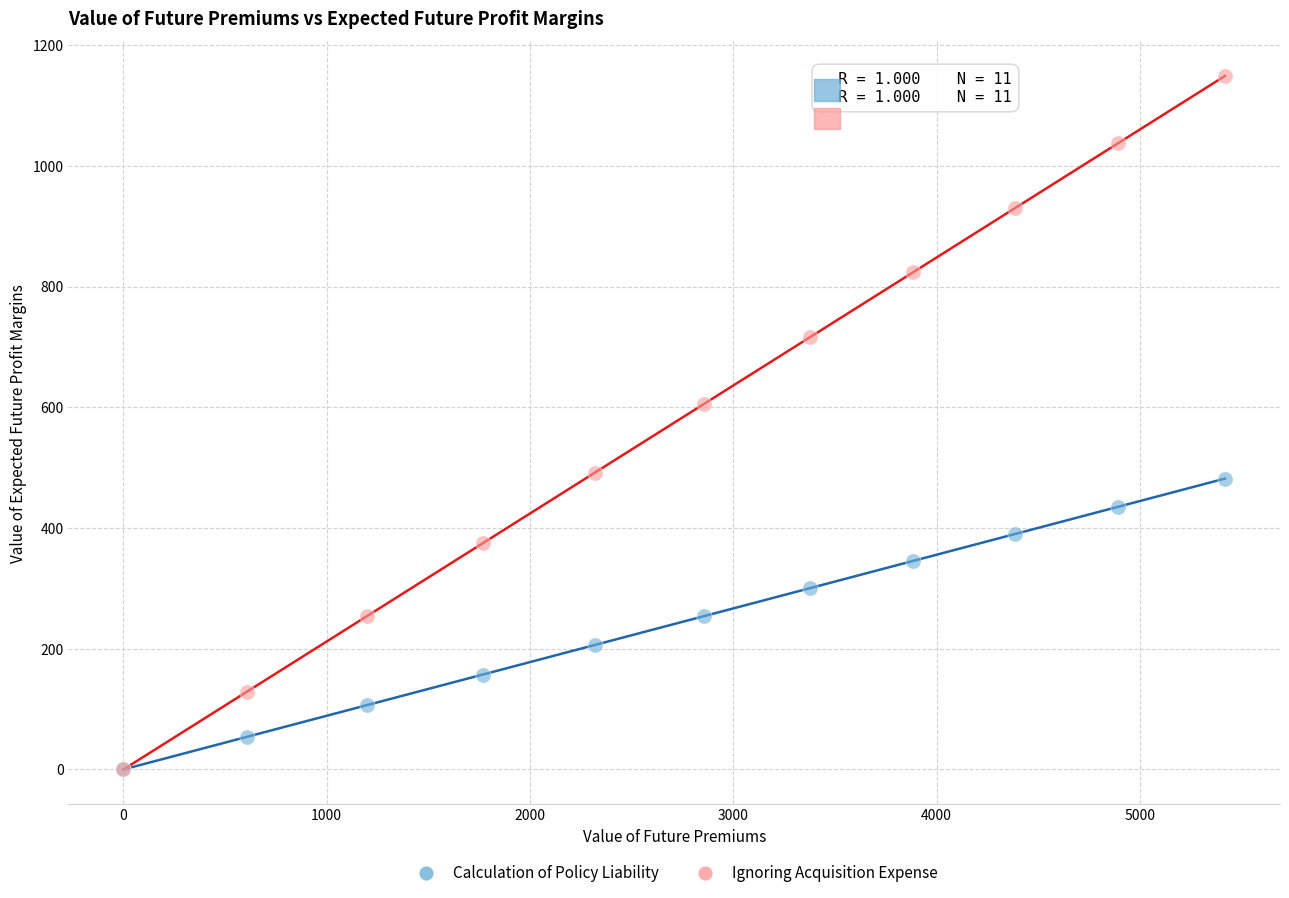

Which series contains the highest Y value?

Ignoring Acquisition Expense